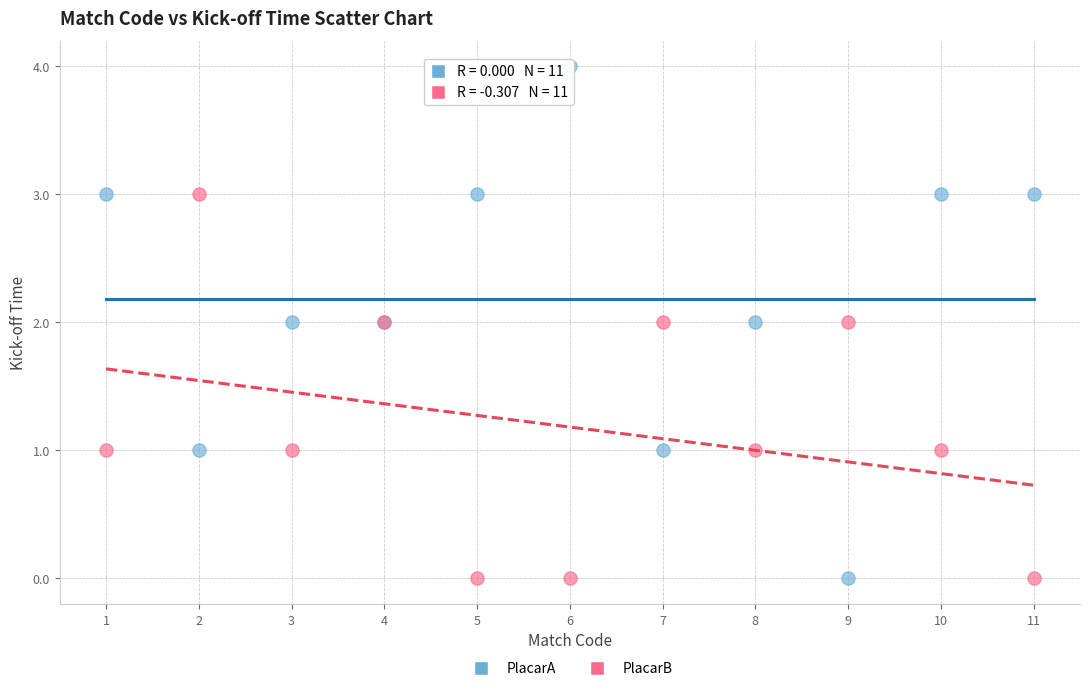

What is the X range (max minus min) for the scatter plot?

10